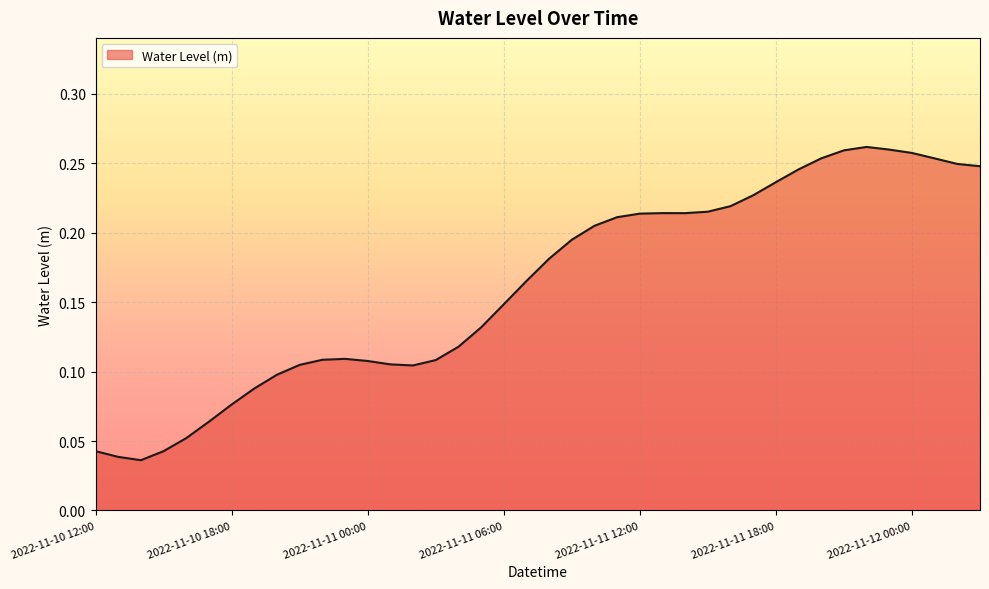

Does the chart have visible grid lines?

Yes